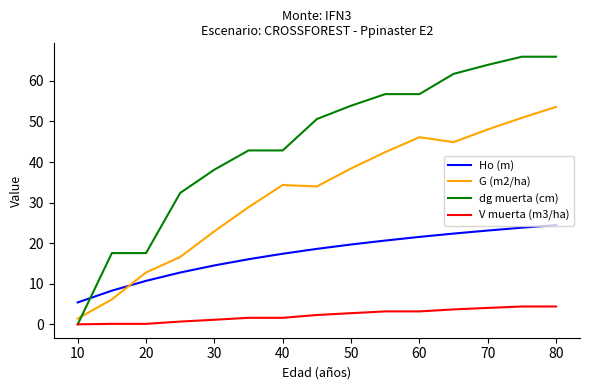

Which series has the largest total across all categories?

dg muerta (cm)